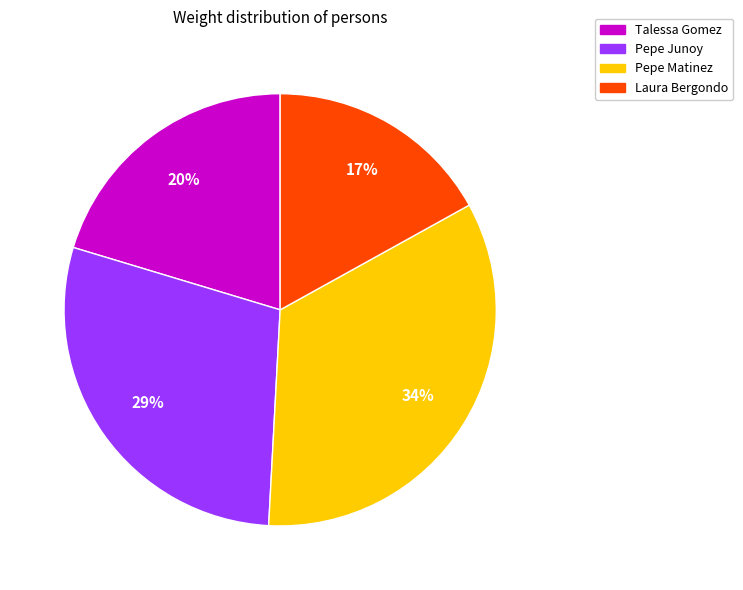

True or false: Talessa Gomez accounts for 40% of the total.

False